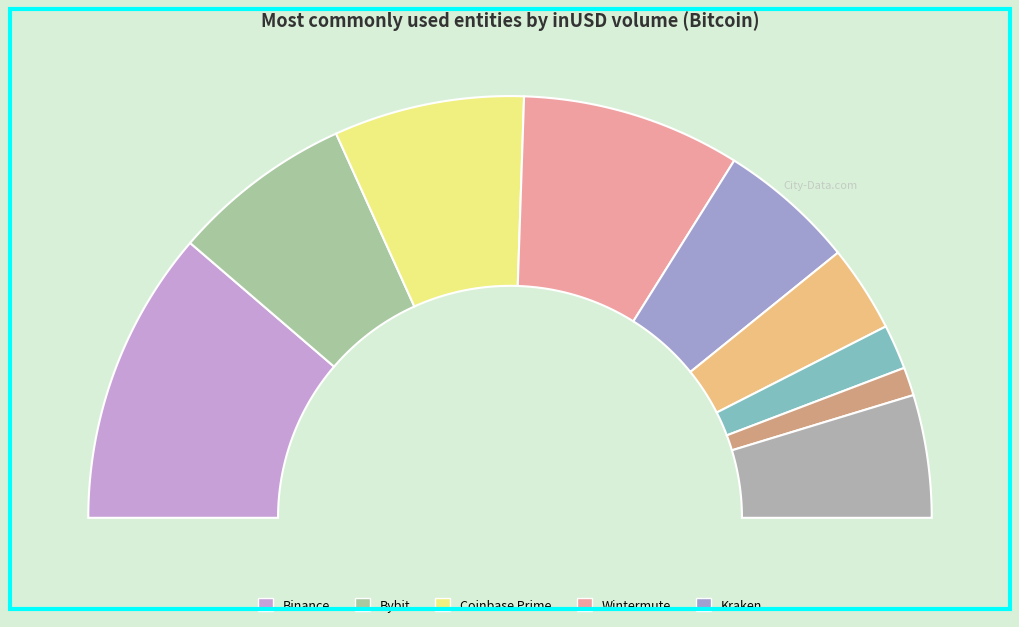

Which slice is the largest?

Binance